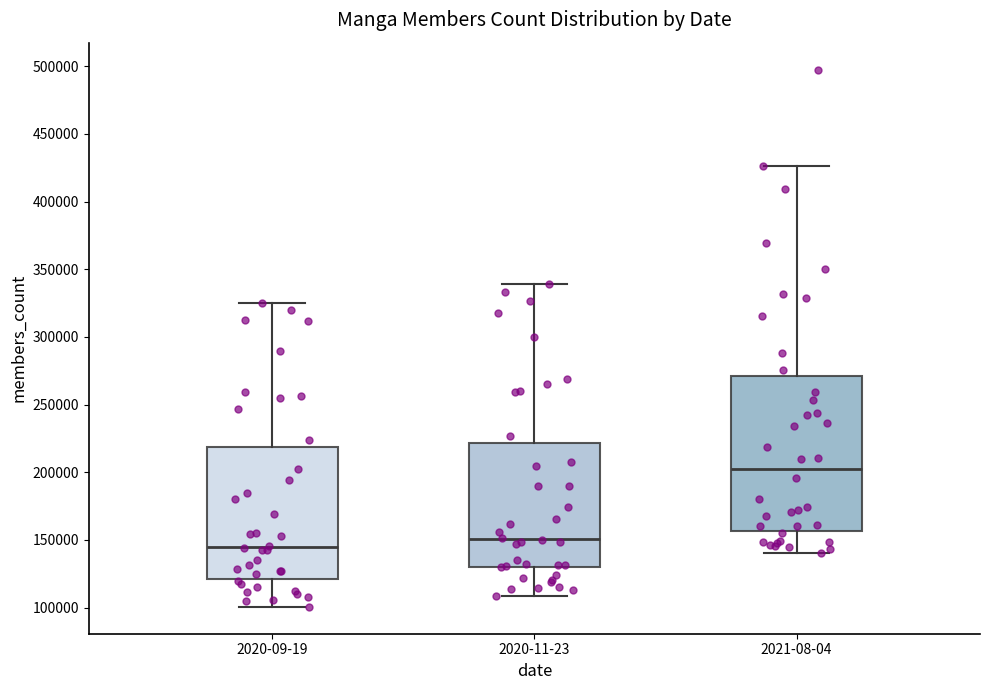

Which box's median line is the highest?

2021-08-04